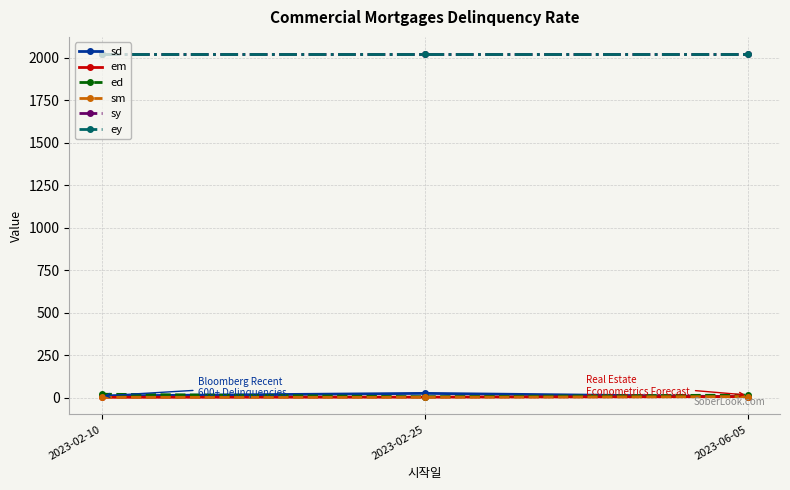

Is this an area chart (filled region under the line)?

No